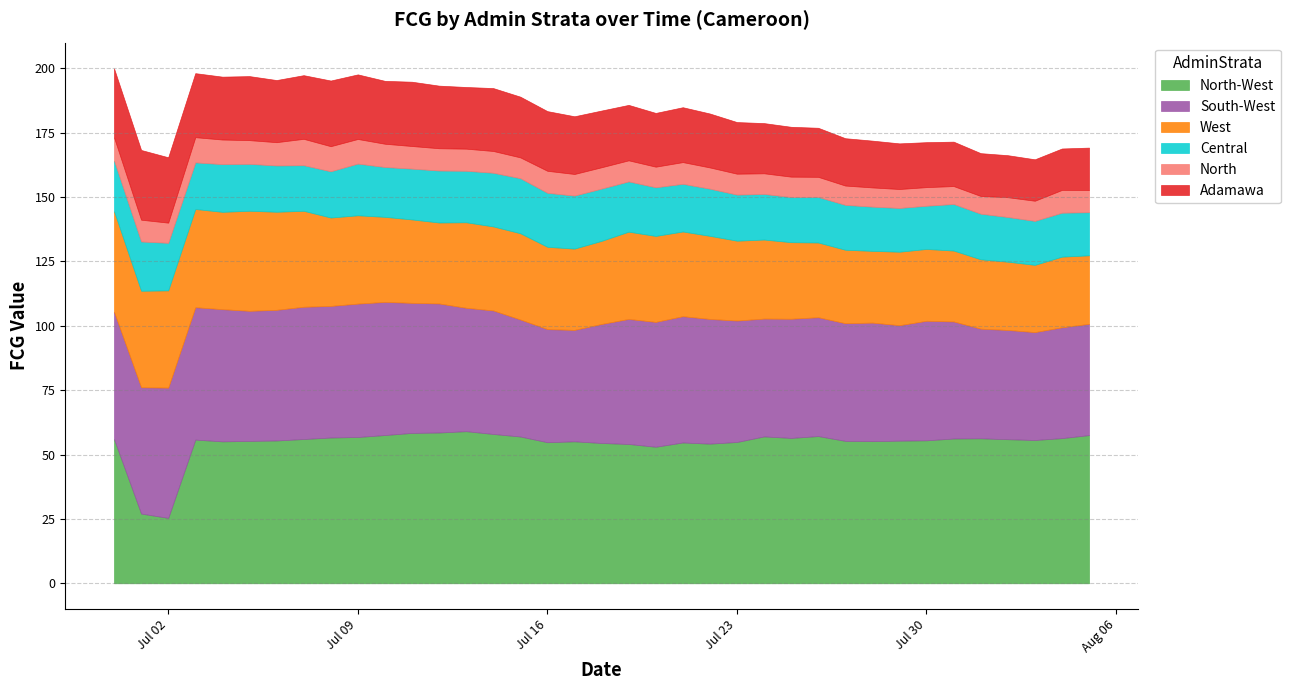

Read the South-West value at 2019-07-19.

48.6